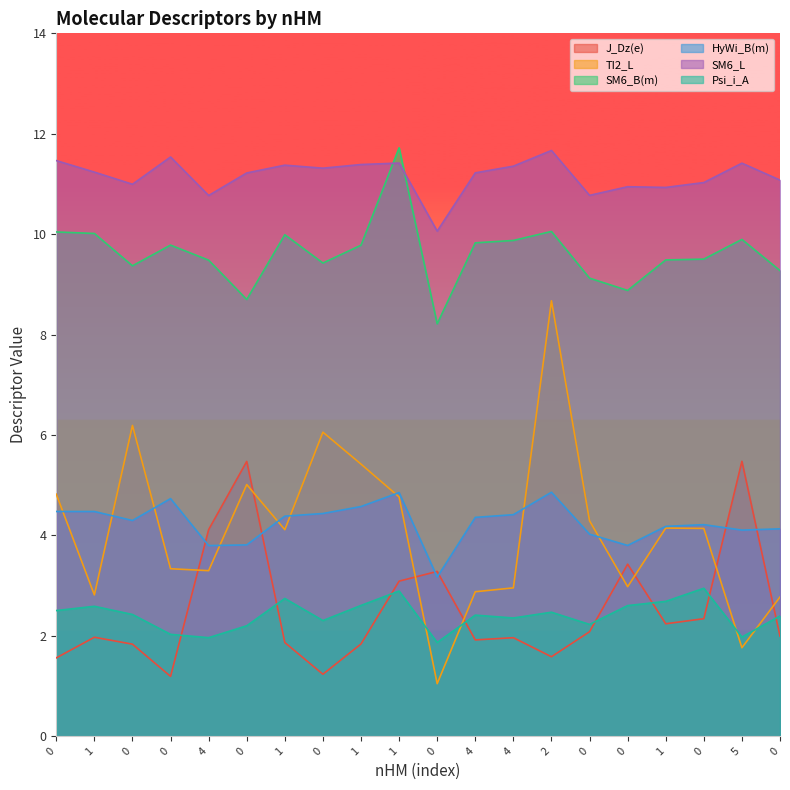

Reading left to right, what are all the values shown in this chart?

J_Dz(e): 0=1.6	1=2.0	0=1.8	0=1.2	4=4.1	0=5.5	1=1.9	0=1.2	1=1.8	1=3.1	0=3.3	4=1.9	4=2.0	2=1.6	0=2.1	0=3.4	1=2.2	0=2.3	5=5.5	0=2.0
TI2_L: 0=4.8	1=2.8	0=6.2	0=3.3	4=3.3	0=5.0	1=4.1	0=6.1	1=5.4	1=4.8	0=1.0	4=2.9	4=3.0	2=8.7	0=4.3	0=3.0	1=4.1	0=4.1	5=1.8	0=2.8
SM6_B(m): 0=10.0	1=10.0	0=9.4	0=9.8	4=9.5	0=8.7	1=10.0	0=9.4	1=9.8	1=11.7	0=8.2	4=9.8	4=9.9	2=10.1	0=9.1	0=8.9	1=9.5	0=9.5	5=9.9	0=9.3
HyWi_B(m): 0=4.5	1=4.5	0=4.3	0=4.7	4=3.8	0=3.8	1=4.4	0=4.4	1=4.6	1=4.9	0=3.2	4=4.4	4=4.4	2=4.9	0=4.0	0=3.8	1=4.2	0=4.2	5=4.1	0=4.1
SM6_L: 0=11.5	1=11.2	0=11.0	0=11.5	4=10.8	0=11.2	1=11.4	0=11.3	1=11.4	1=11.4	0=10.1	4=11.2	4=11.4	2=11.7	0=10.8	0=10.9	1=10.9	0=11.0	5=11.4	0=11.1
Psi_i_A: 0=2.5	1=2.6	0=2.4	0=2.0	4=2.0	0=2.2	1=2.7	0=2.3	1=2.6	1=2.9	0=1.9	4=2.4	4=2.4	2=2.5	0=2.2	0=2.6	1=2.7	0=2.9	5=2.0	0=2.4